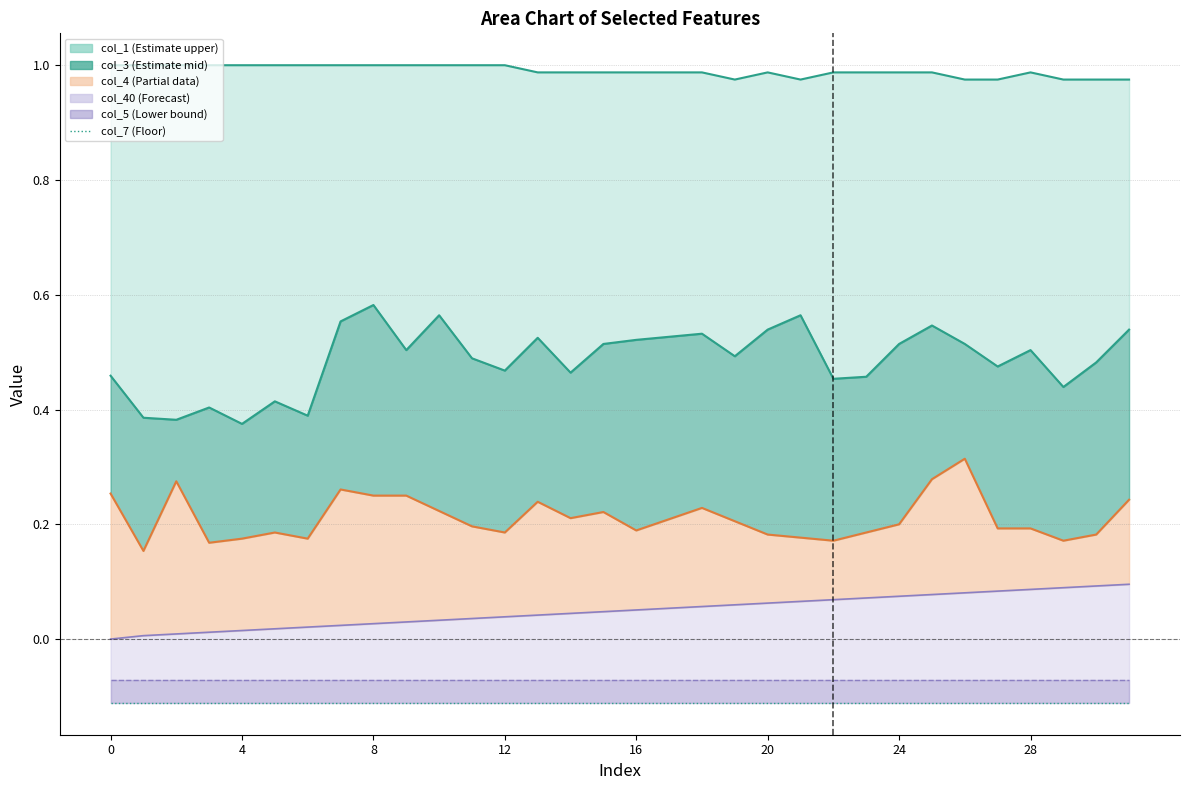

True or false: col_3 has more than 2 interior local peaks.

True